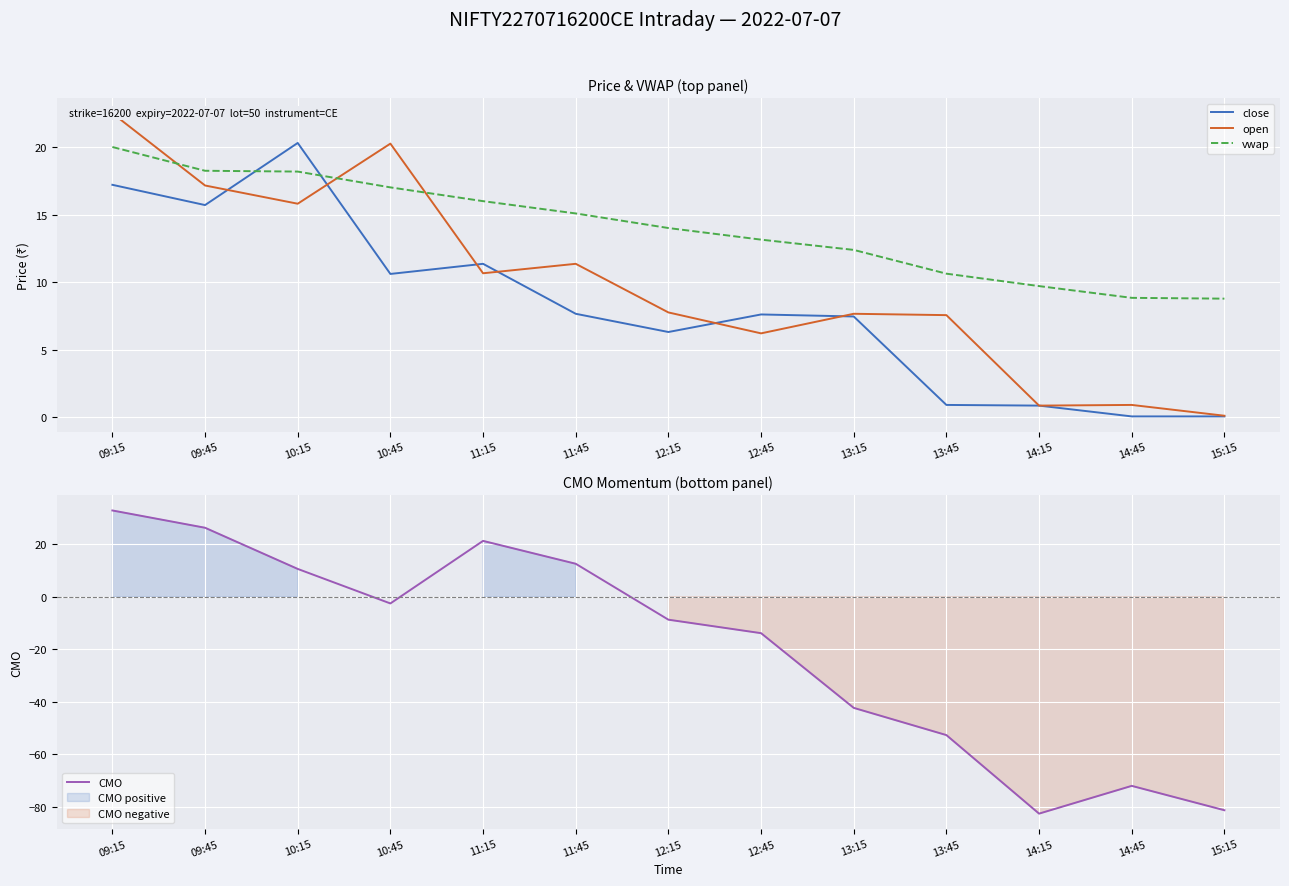

After their last crossing, which series has the higher values: vwap or open?

vwap